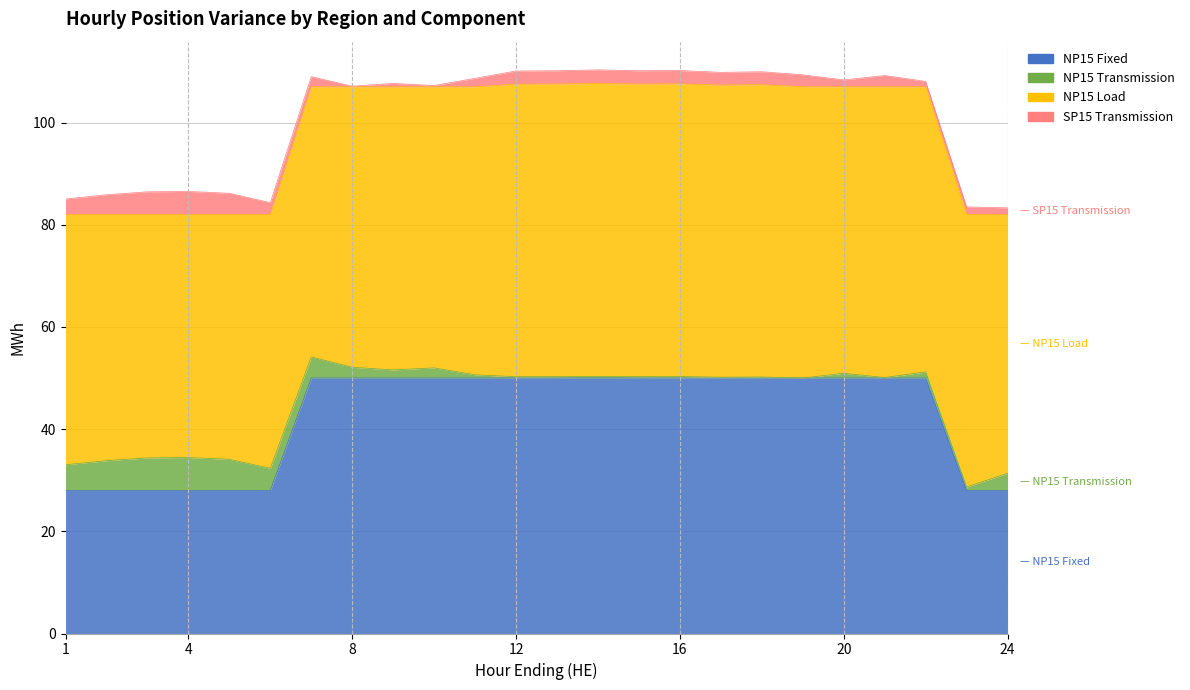

True or false: NP15 Transmission and SP15 Transmission intersect in this chart.

True